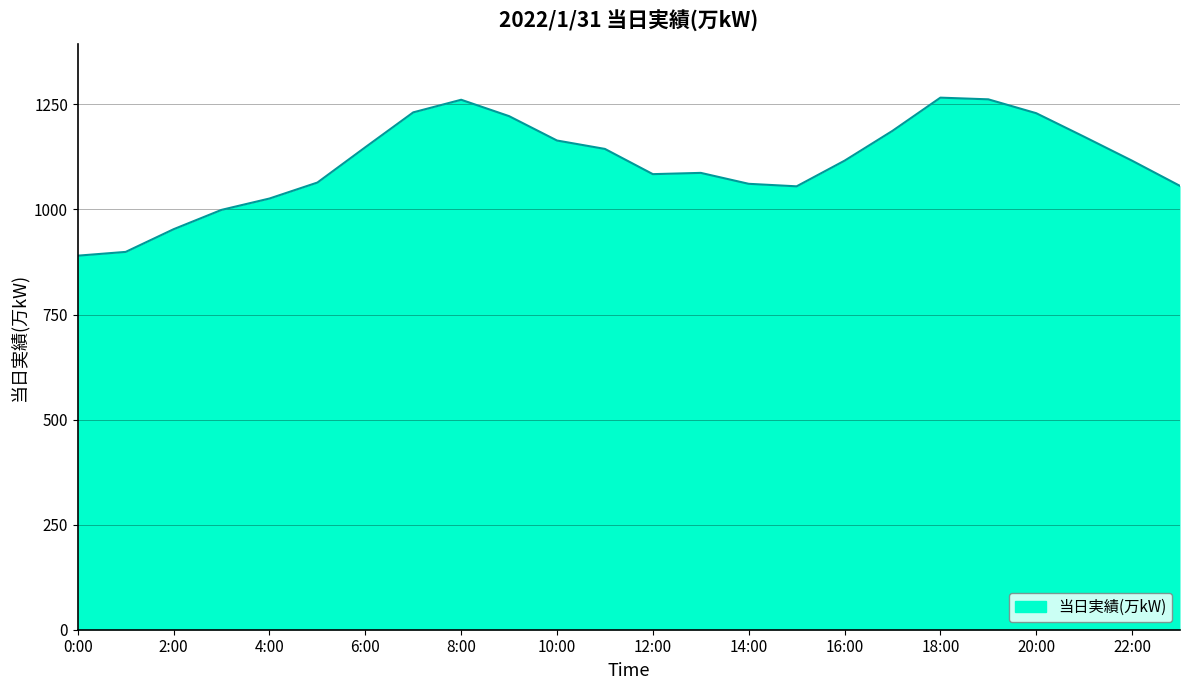

How many interior local valleys (lower than both neighbors) does the data have?

2